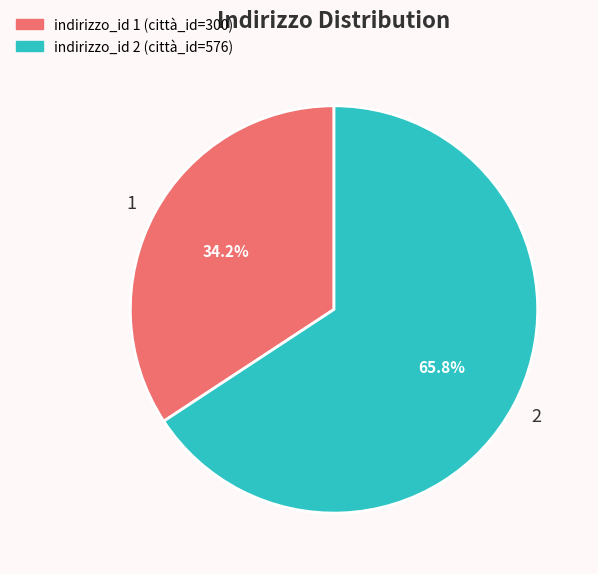

Is it true that 1 is 26% of the pie?

False